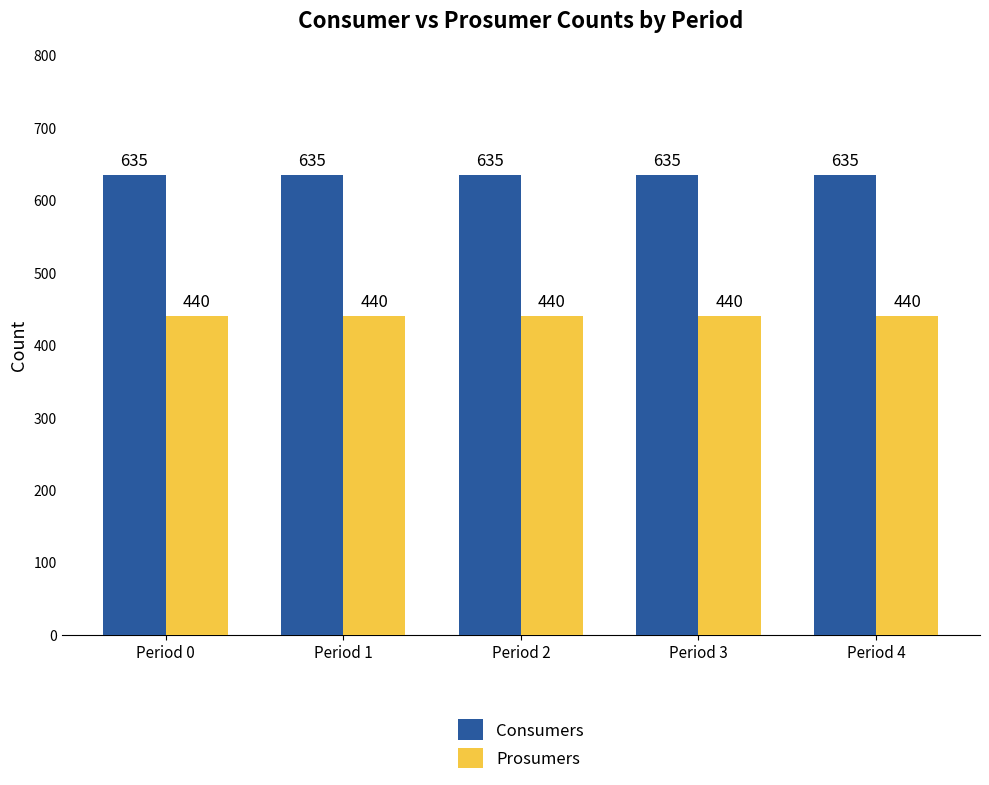

Read the Consumers value at Period 2.

635